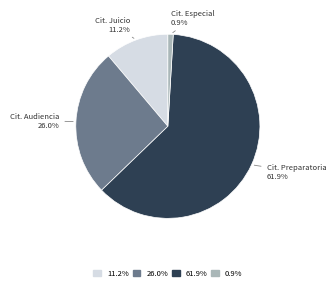

Is there a majority slice in this chart?

Yes